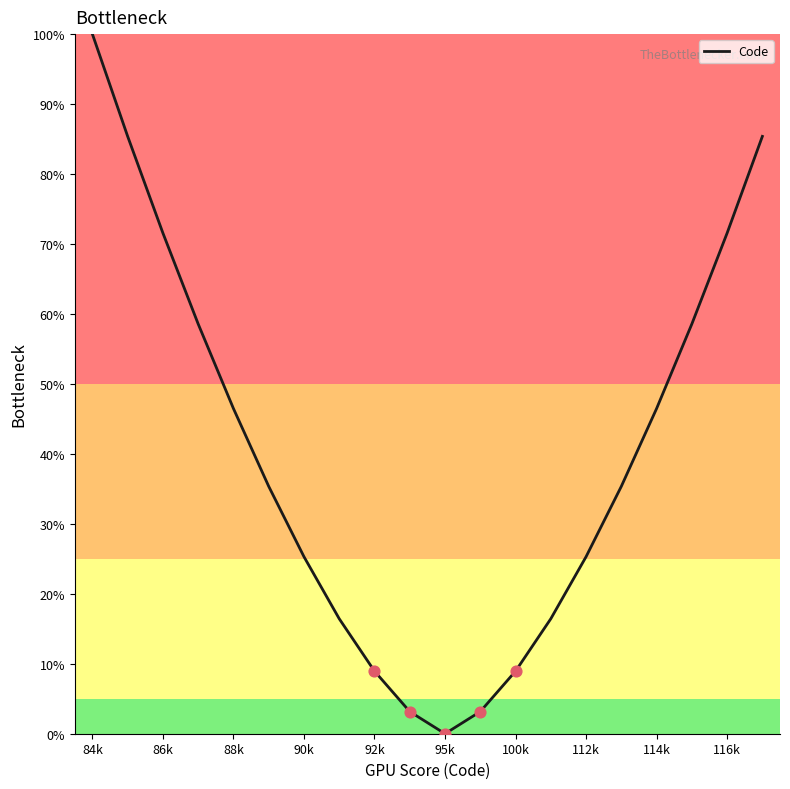

What is the difference between the maximum and minimum values?

100.0